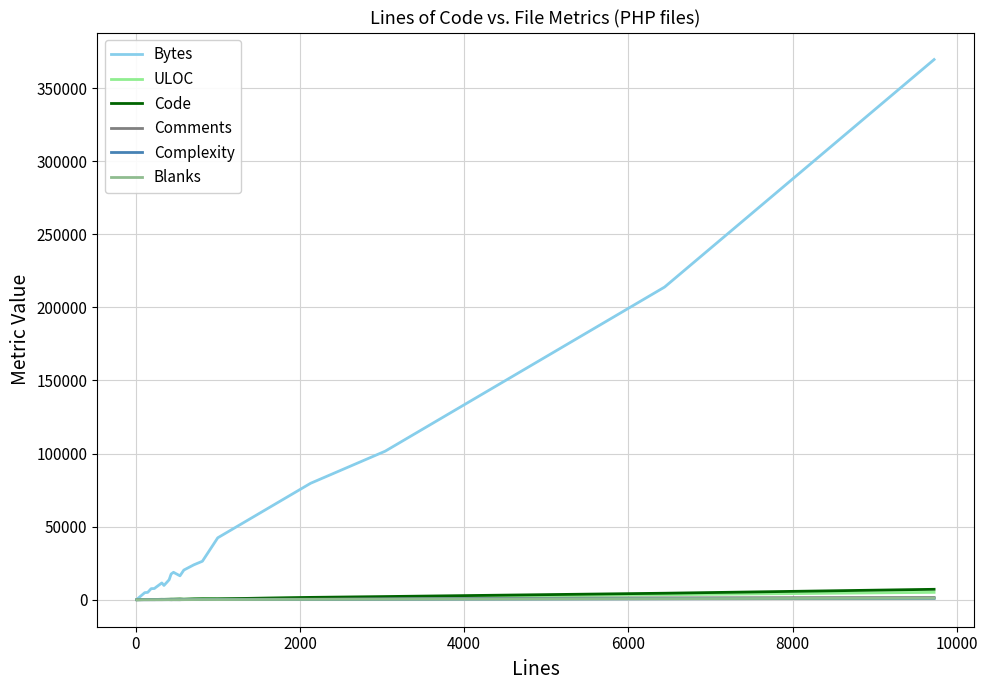

What is the greatest value displayed?

369531